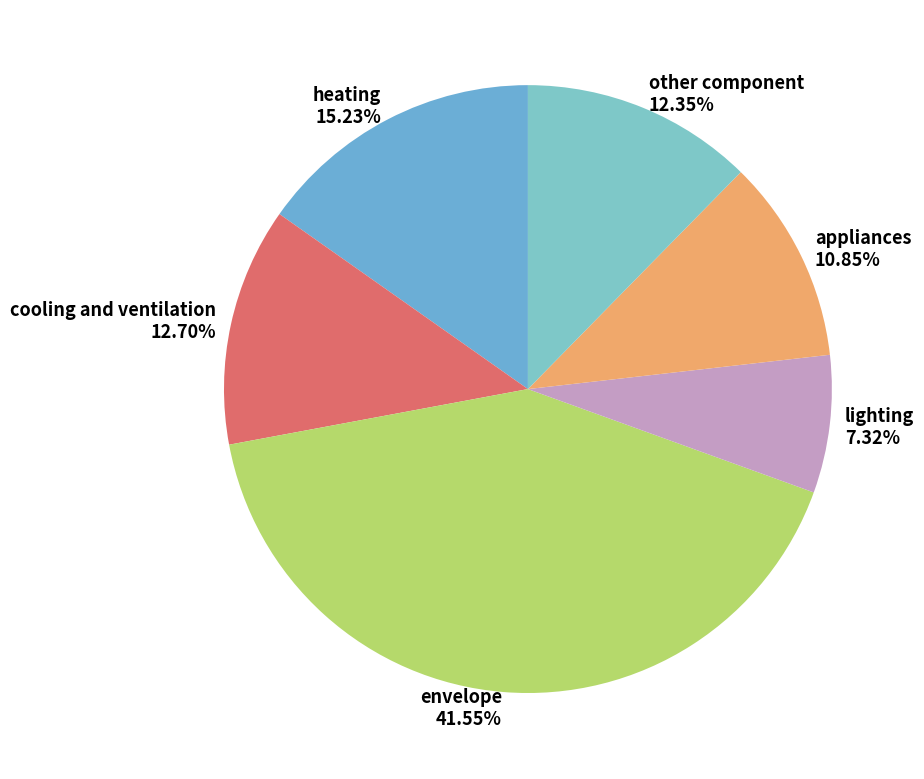

To the nearest percent, what percentage of the pie is envelope?

42%